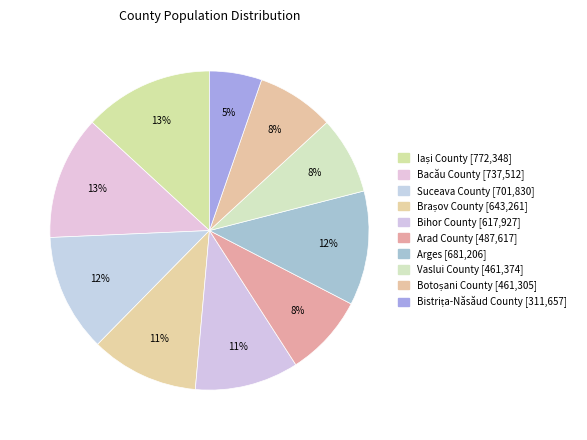

Which category has the smallest portion of the pie?

Bistrița-Năsăud County